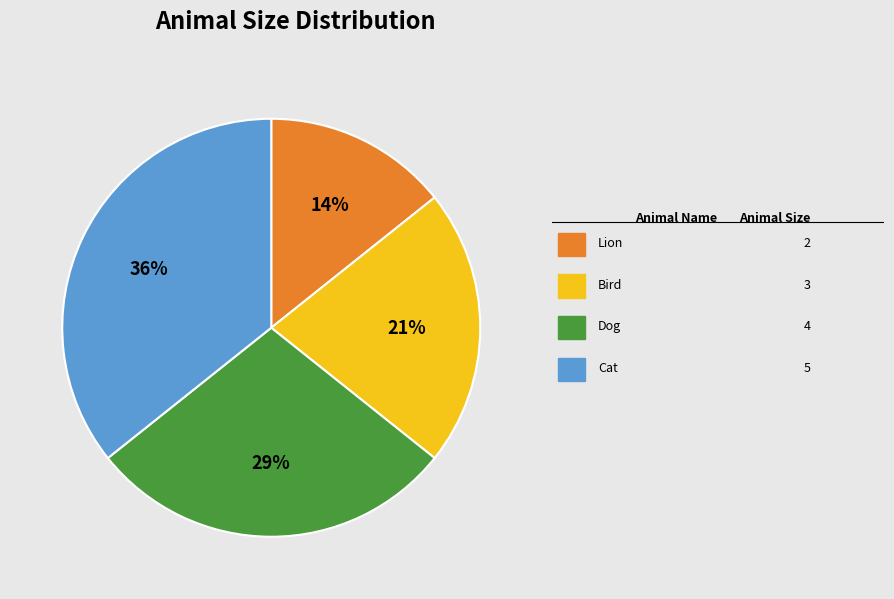

Is there any slice that represents more than half of the pie?

No